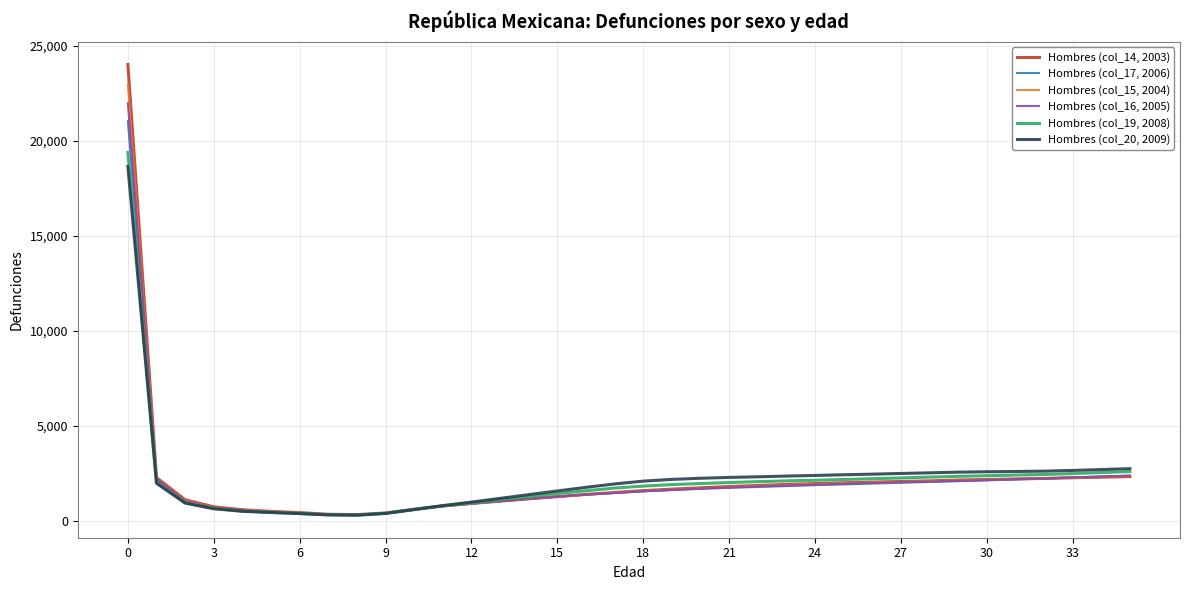

What is the difference between the maximum and second lowest values in the Hombres (col_16, 2005) series?

21645